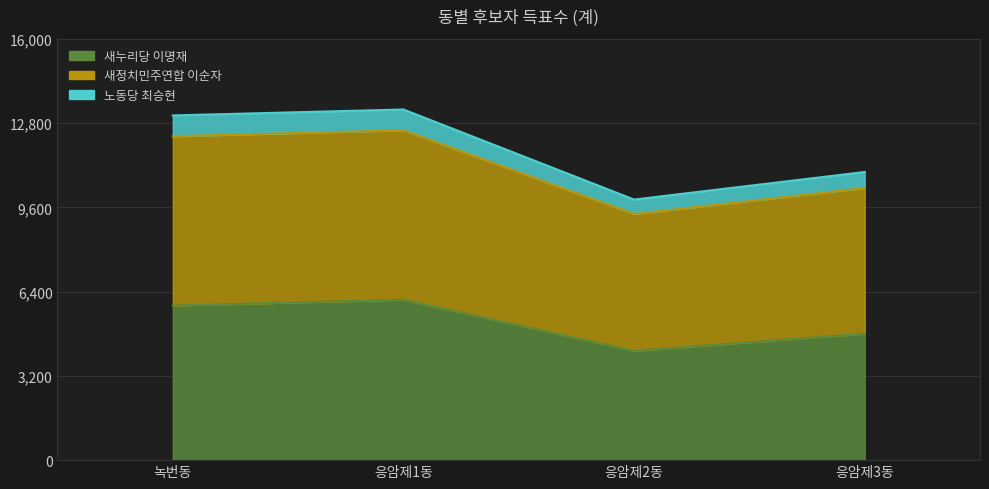

True or false: 새누리당 이명재 and 노동당 최승현 intersect in this chart.

False